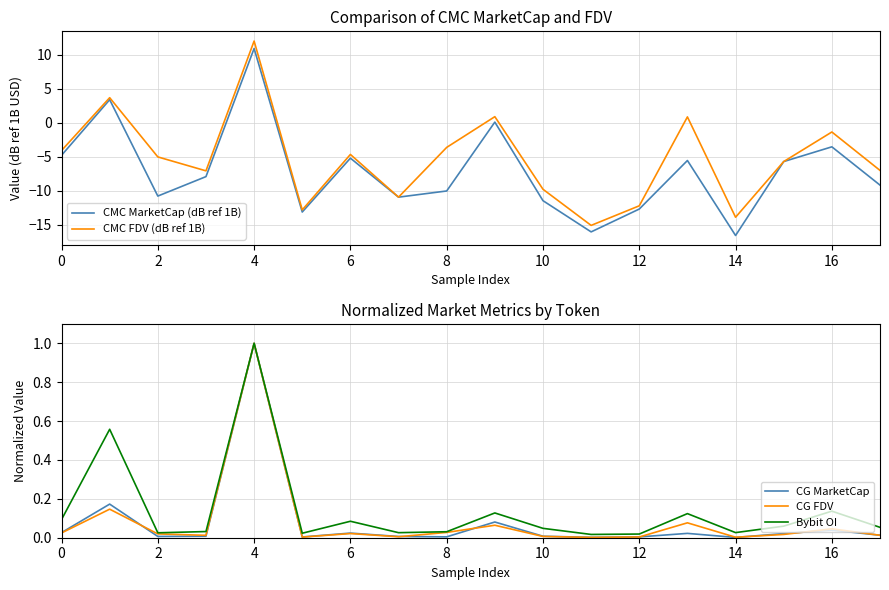

True or false: Bybit OI has a value of 0.2 at 16.

False